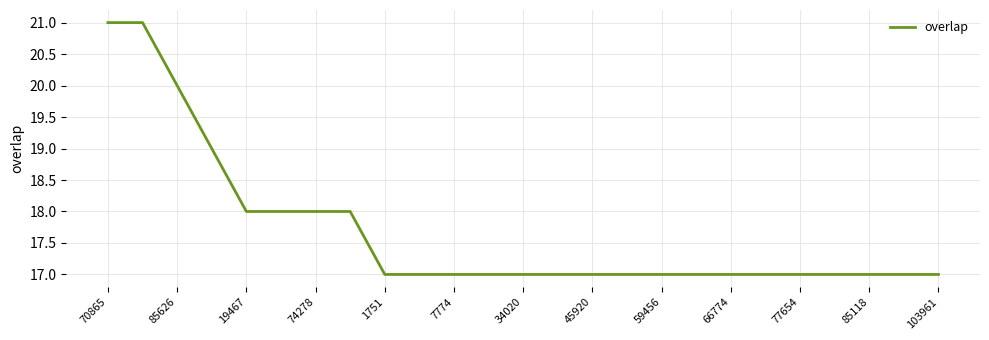

What is the greatest value displayed?

21